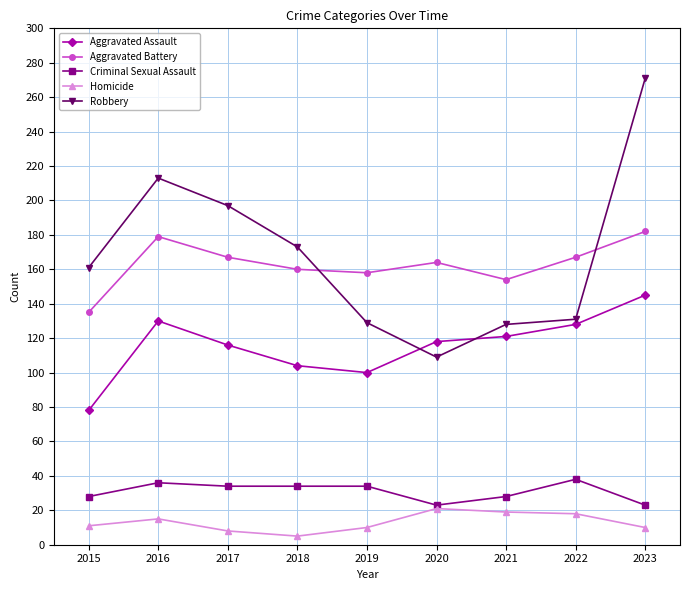

True or false: Aggravated Battery has more than 2 interior local peaks.

False